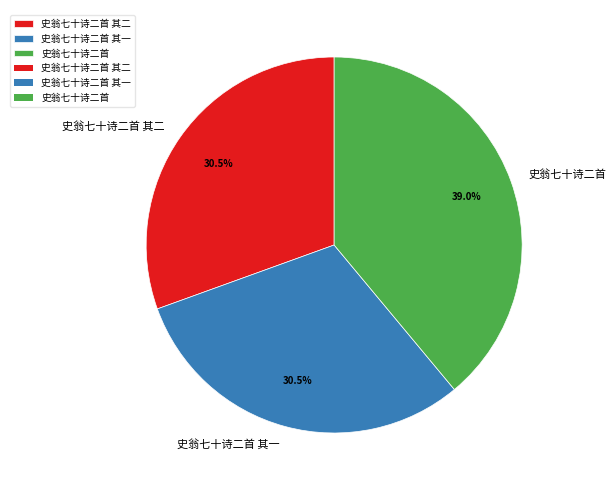

Does 史翁七十诗二首 其二 account for over 50% of the chart?

No